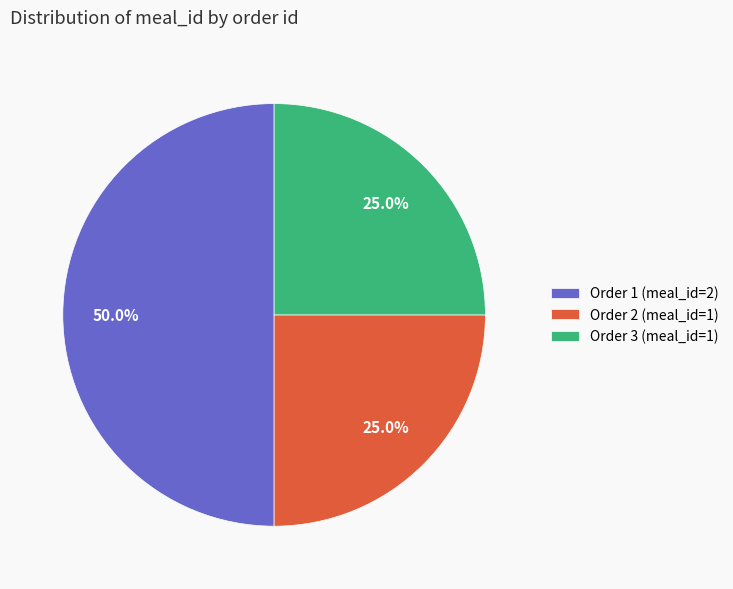

Does Order 2 (meal_id=1) represent more than half of the total?

No